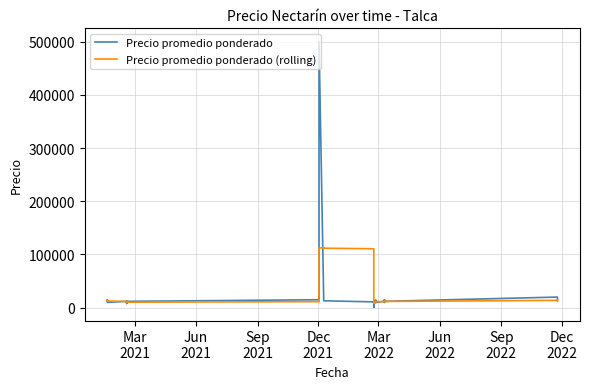

Which series has the largest range (max minus min)?

Precio promedio ponderado